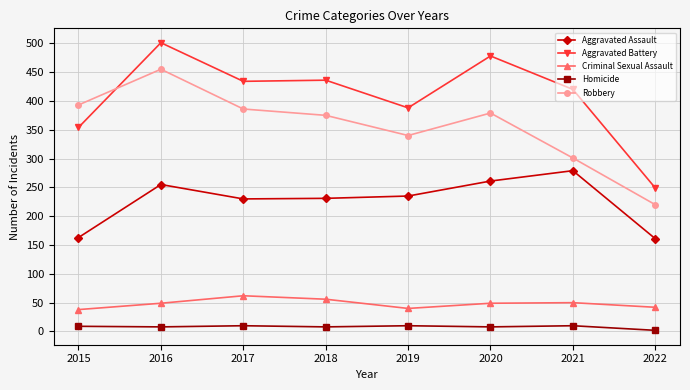

What value does the Criminal Sexual Assault series have at 2015?

38